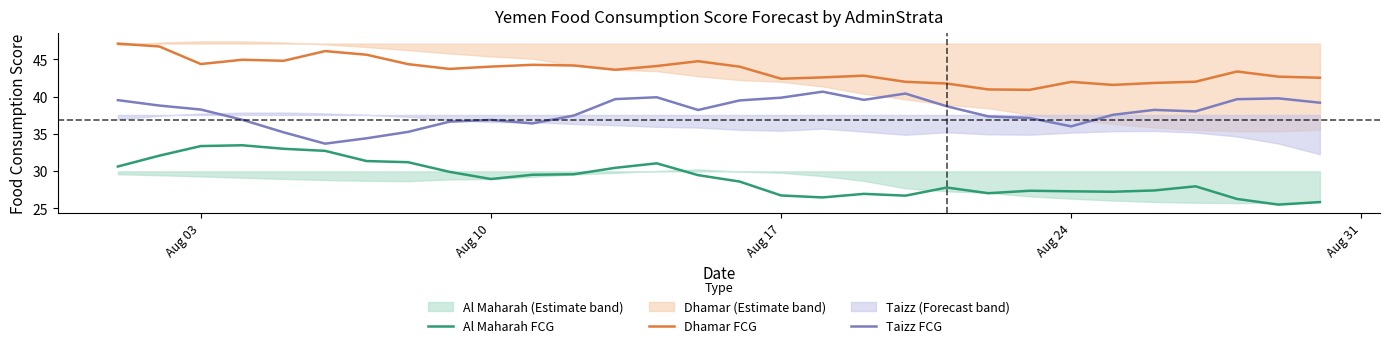

What is the difference between the maximum and second lowest values in the Al Maharah FCG series?

7.6